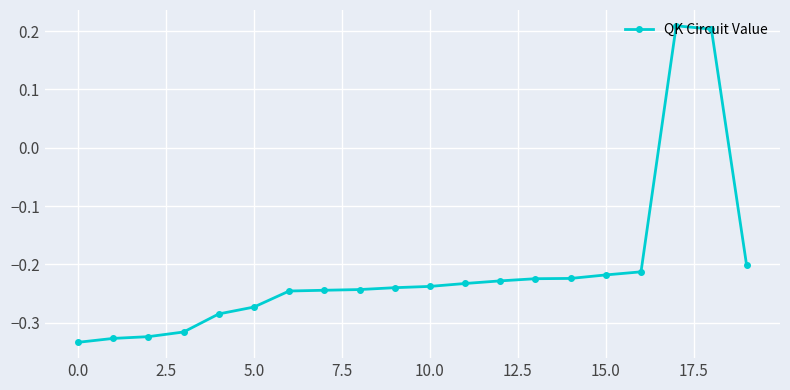

What is the sum of all values?

-4.2